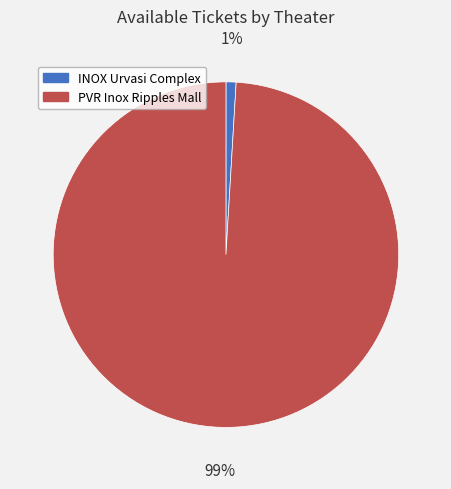

To the nearest percent, what is the difference between the largest and smallest slice percentages?

98%